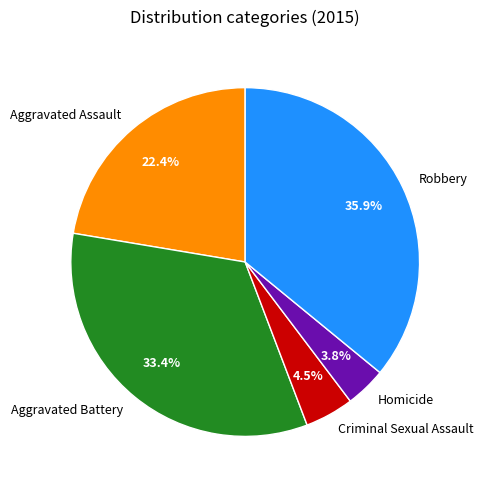

Which category has the biggest portion of the pie?

Robbery